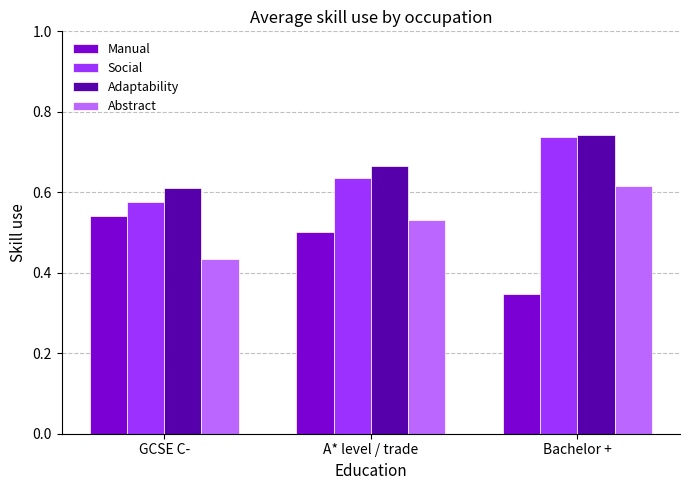

Which label corresponds to the largest value in the chart?

Bachelor +